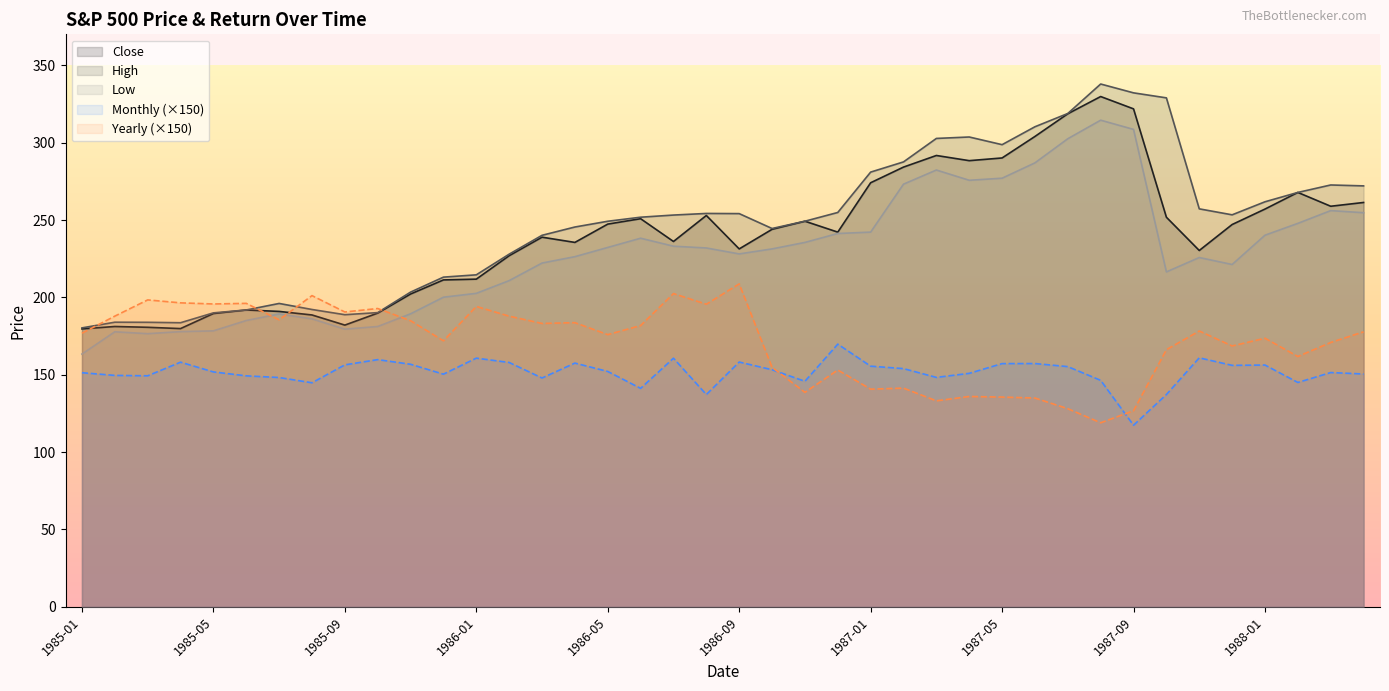

Which category has the lowest value across all series?

1987-09